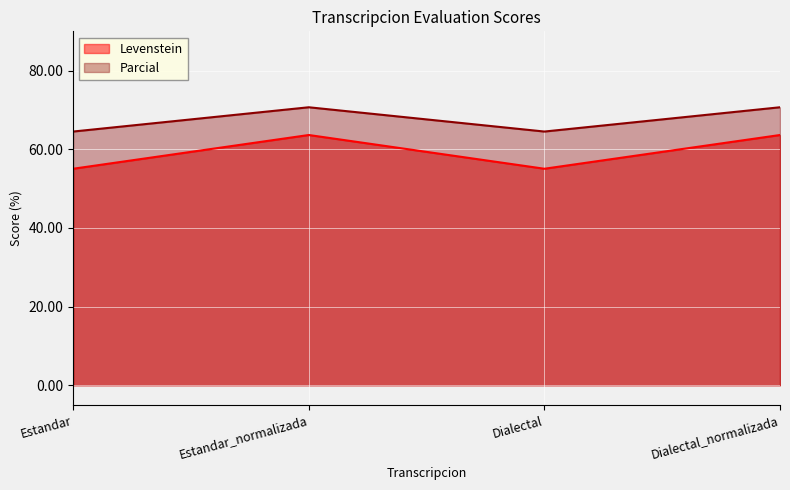

What is the total value across all series at Estandar?

119.6